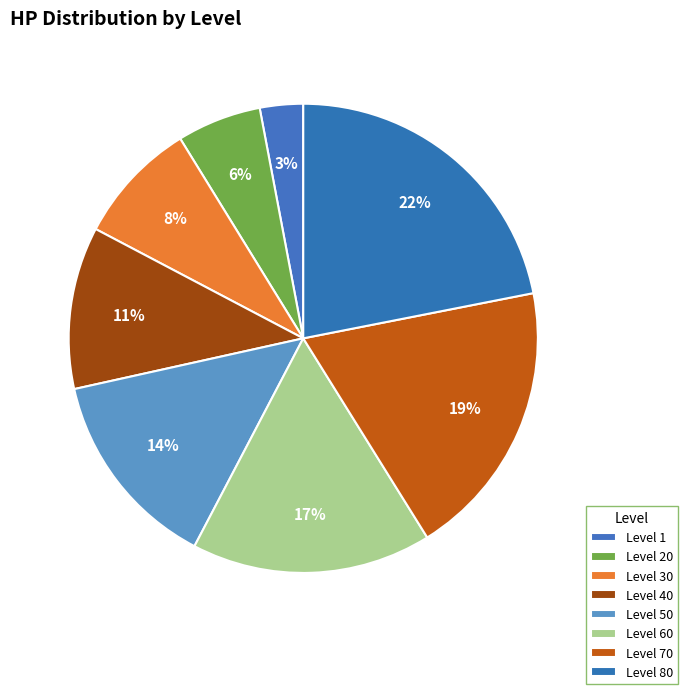

How many slices are in this pie chart?

8